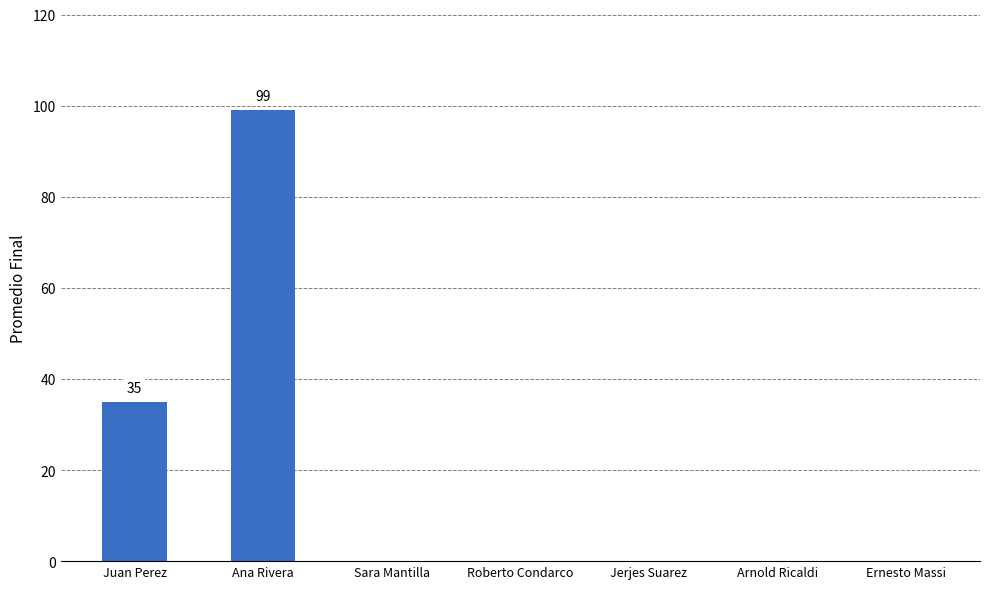

The chart shows a value of 66 at Ernesto Massi. True or false?

False